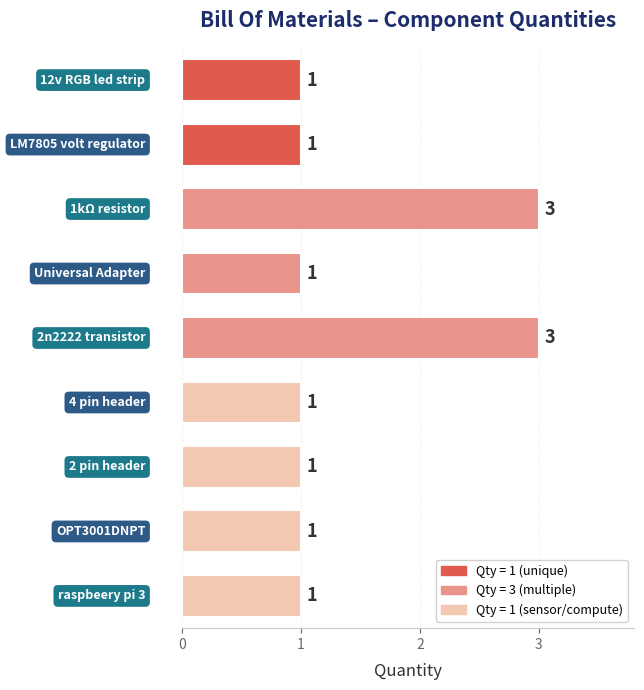

What is the value of the 6th bar from the top?

1